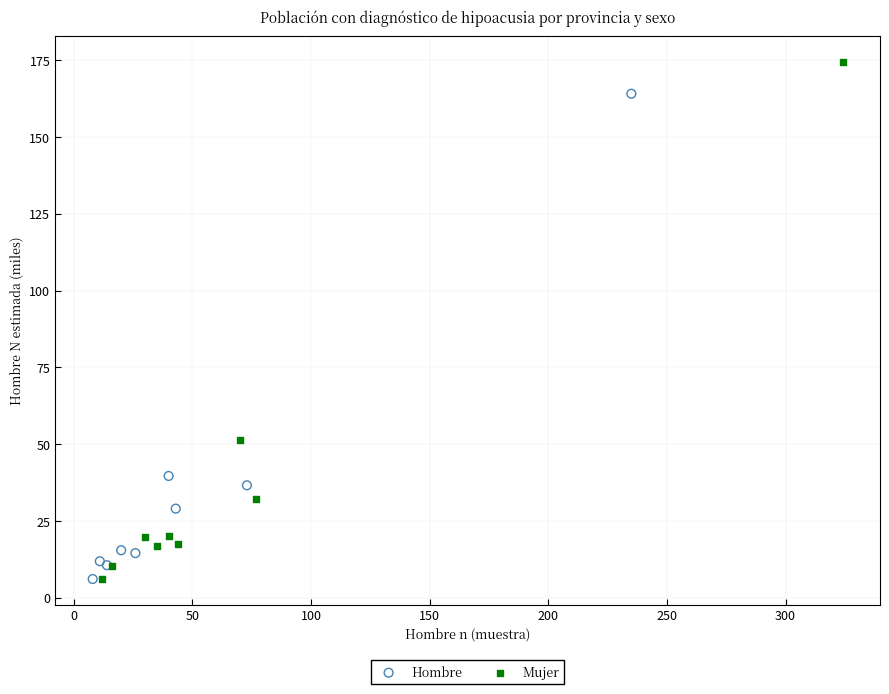

Which series reaches the maximum Y coordinate?

Mujer